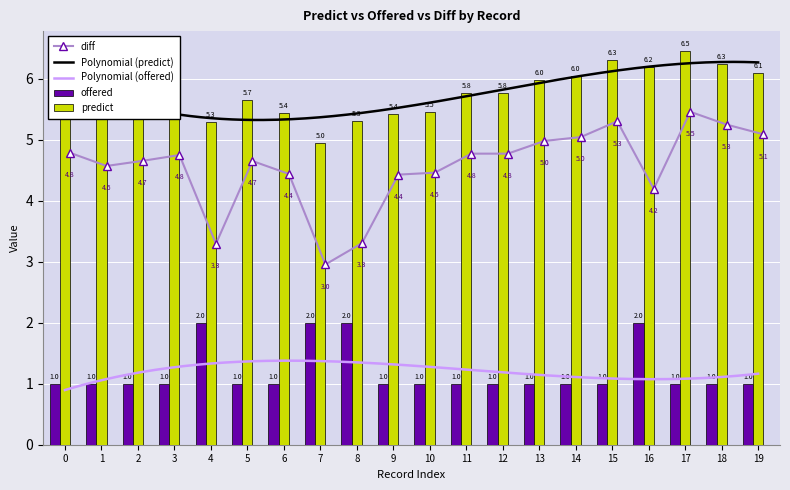

Reading left to right, extract all data points from this chart.

offered: 1.0	1.0	1.0	1.0	2.0	1.0	1.0	2.0	2.0	1.0	1.0	1.0	1.0	1.0	1.0	1.0	2.0	1.0	1.0	1.0
predict: 5.8	5.6	5.7	5.8	5.3	5.7	5.4	5.0	5.3	5.4	5.5	5.8	5.8	6.0	6.0	6.3	6.2	6.5	6.3	6.1
diff: 4.8	4.6	4.7	4.8	3.3	4.7	4.4	3.0	3.3	4.4	4.5	4.8	4.8	5.0	5.0	5.3	4.2	5.5	5.3	5.1